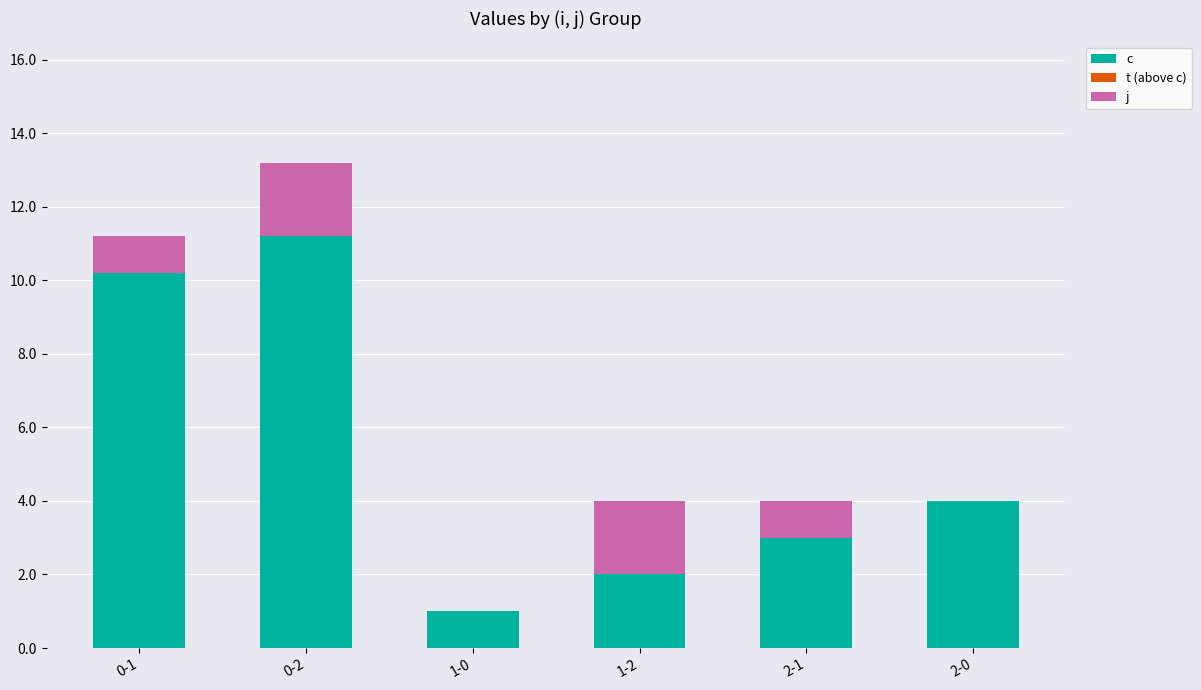

Are the bars horizontal?

No